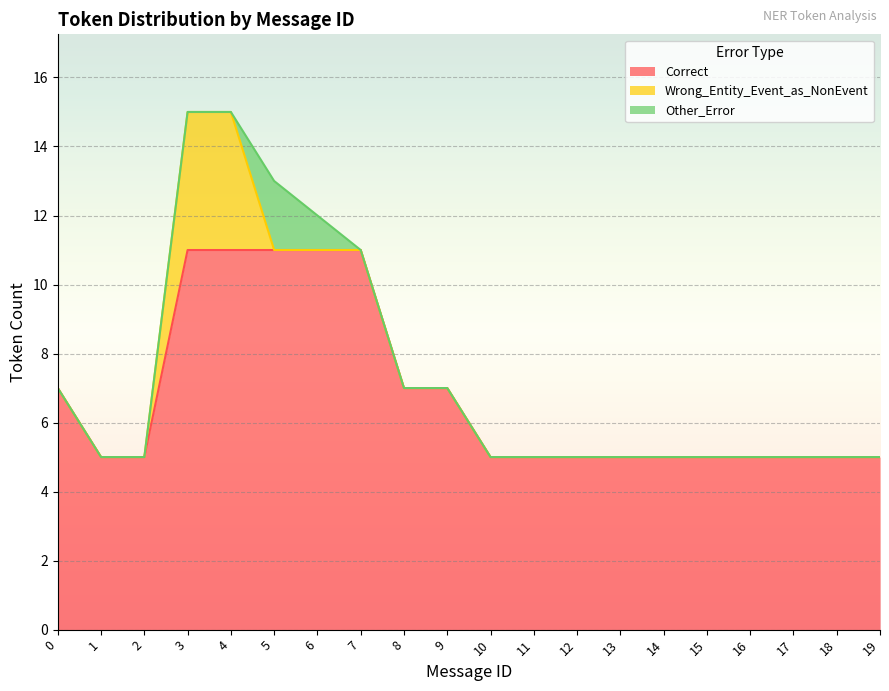

How many data points in Wrong_Entity_Event_as_NonEvent are above 0?

2